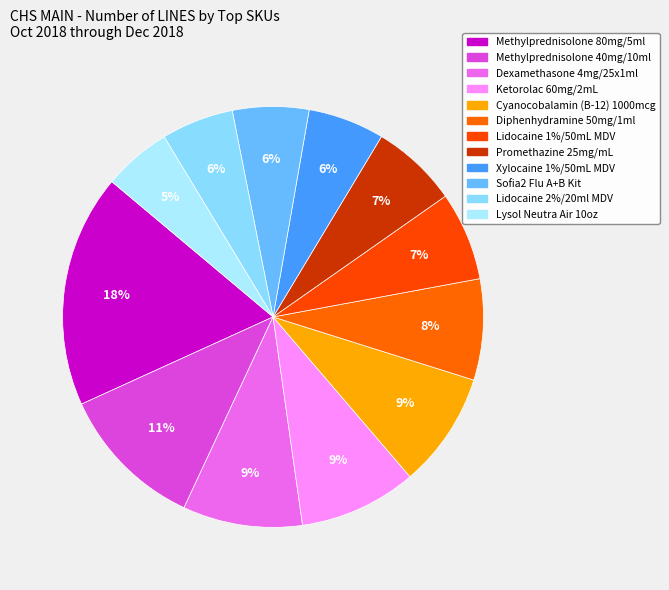

Count the number of slices in the pie.

12